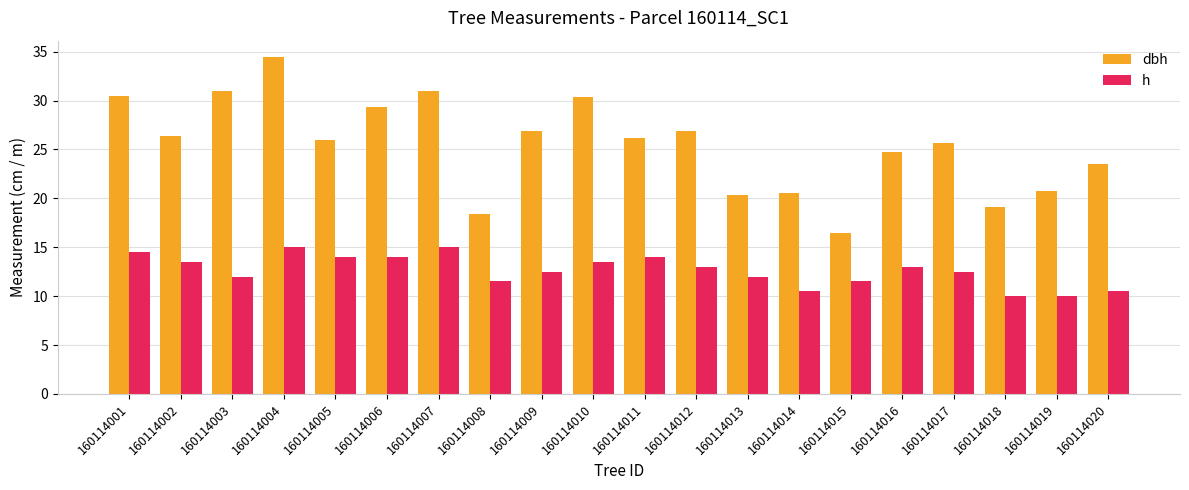

What is the value of the h bar at the 12th from the left?

13.0